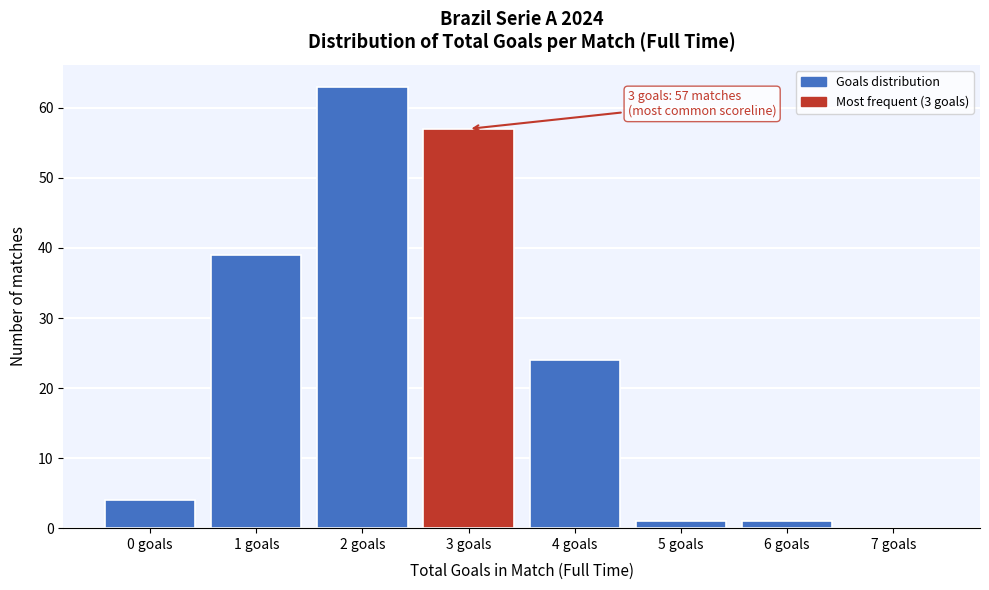

Which range on the x-axis has the tallest bar?

1.5 to 2.5